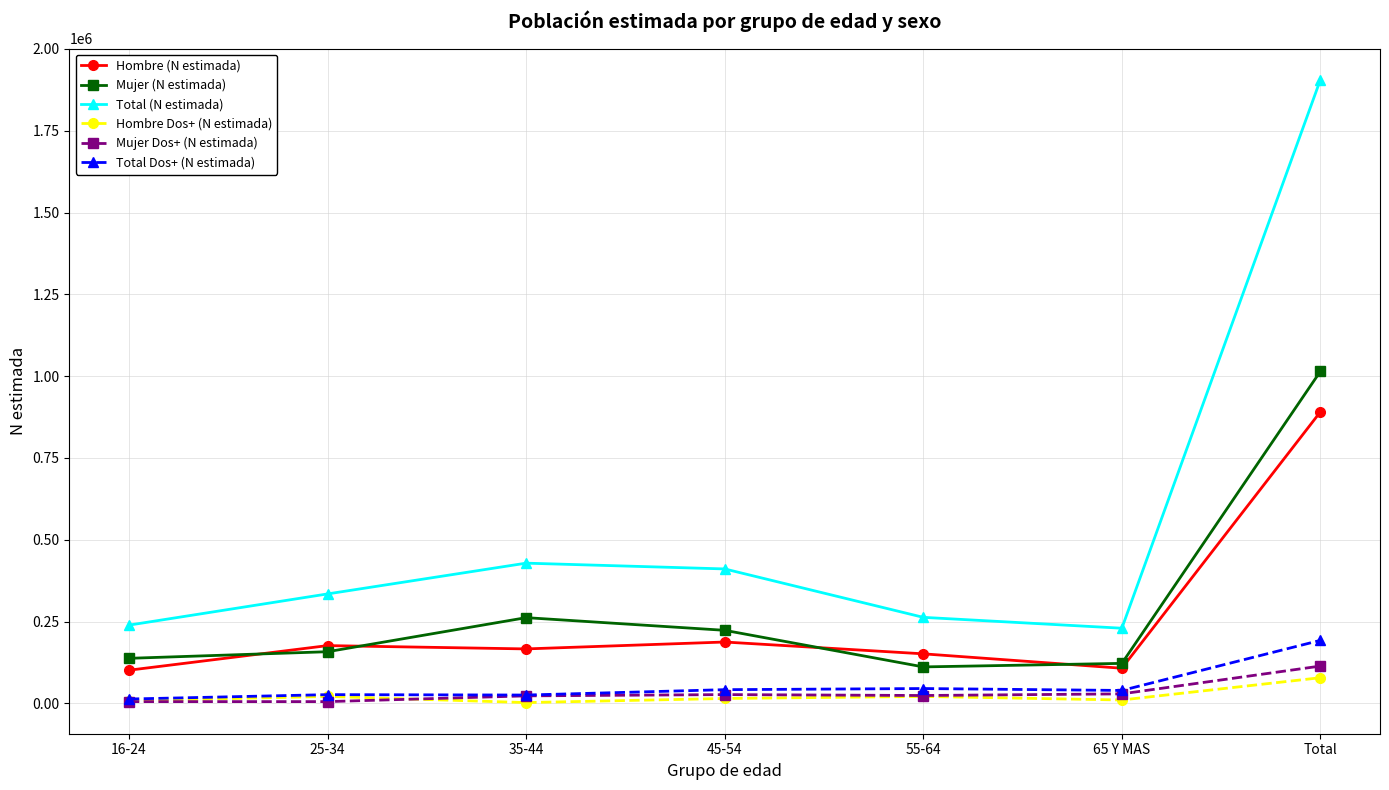

Which series has the widest spread of values?

Total (N estimada)